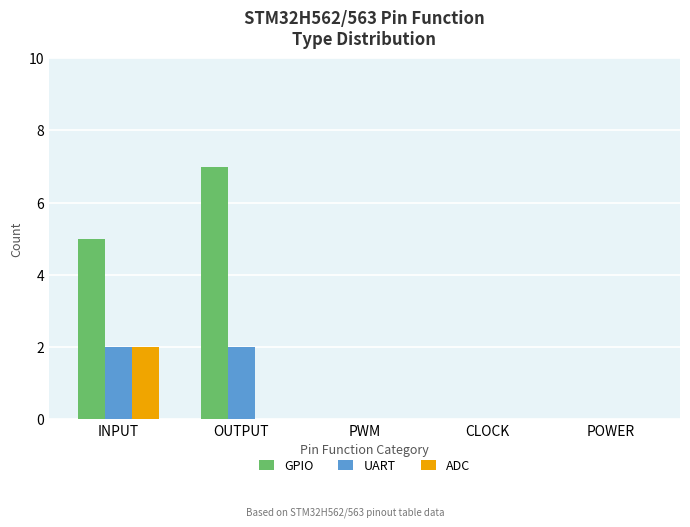

How many categories are shown in the chart?

5